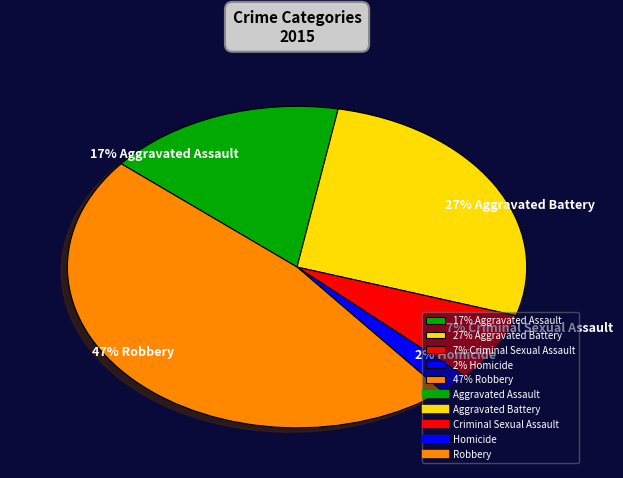

Approximately how many times larger is the value at 7% Criminal Sexual Assault compared to 27% Aggravated Battery?

0.3